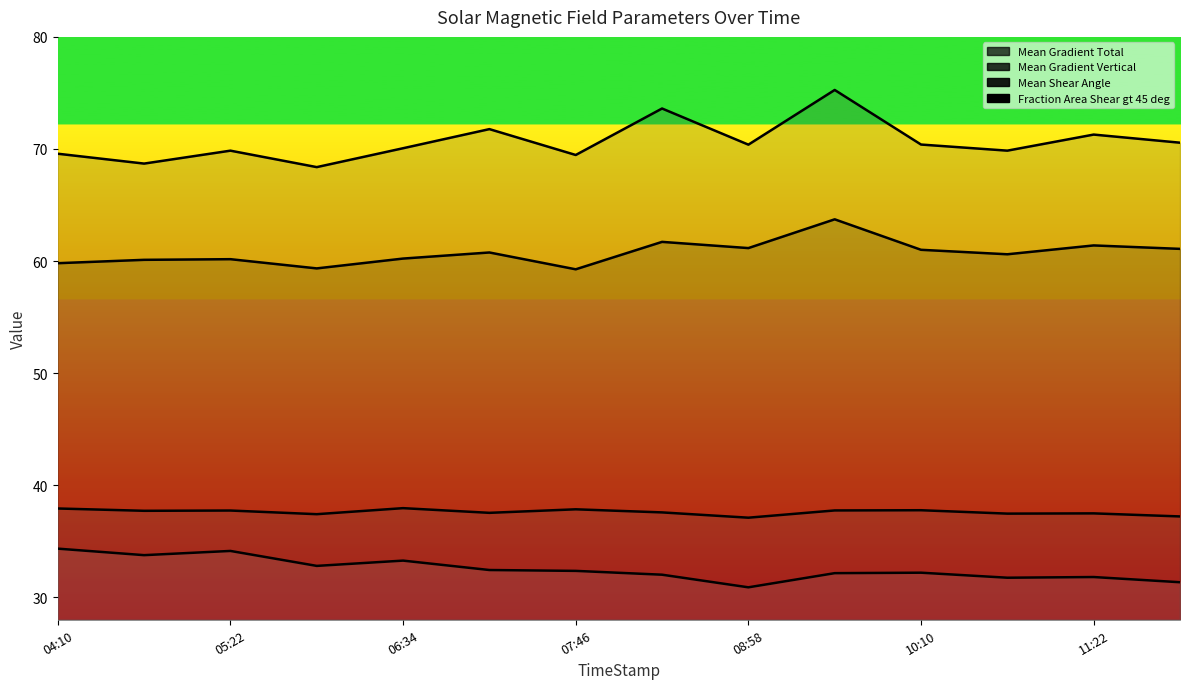

What position from the left is 13?

14